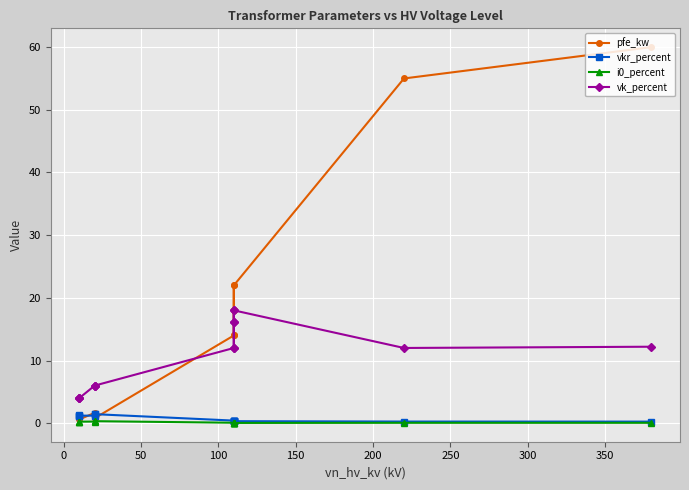

What is the average value of the vk_percent series?

10.5